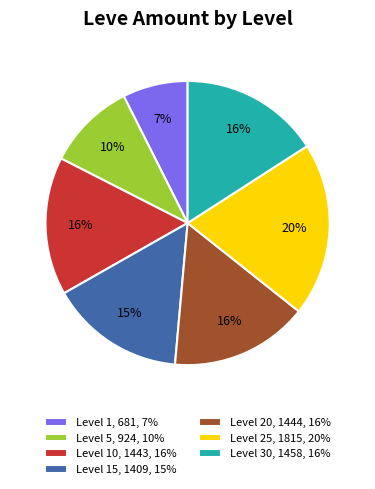

How many slices are in this pie chart?

7